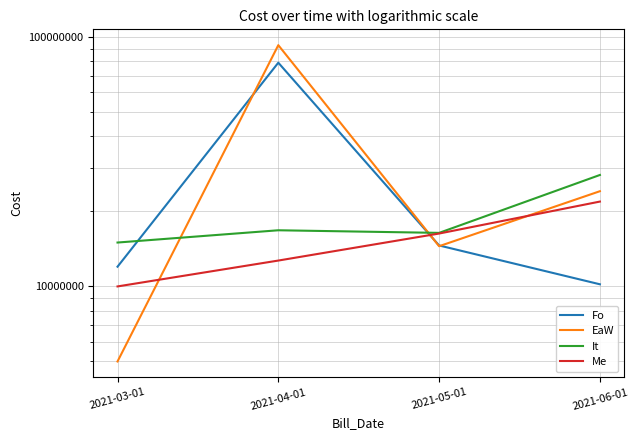

Does the chart have visible grid lines?

Yes